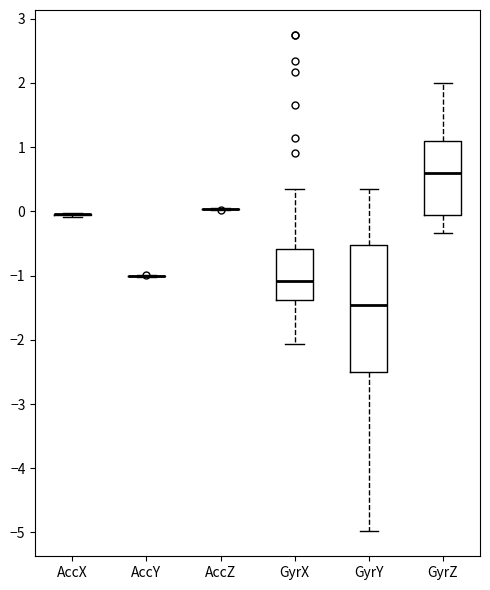

Reading left to right, transcribe this box plot: for each box, give where its median line is, the range the box spans, and where its two whiskers end, as read against the y-axis. The values are not printed on the chart, so give them approximately, as read against the axis.

AccX: box collapsed to a line at 0.0, whiskers -0.1 to 0.0
AccY: box collapsed to a line at -1.0, whiskers -1.0 to -1.0
AccZ: box collapsed to a line at 0.0, whiskers 0.0 to 0.1
GyrX: median -1.1, box -1.4 to -0.6, whiskers -2.1 to 0.3
GyrY: median -1.5, box -2.5 to -0.5, whiskers -5.0 to 0.3
GyrZ: median 0.6, box -0.1 to 1.1, whiskers -0.3 to 2.0